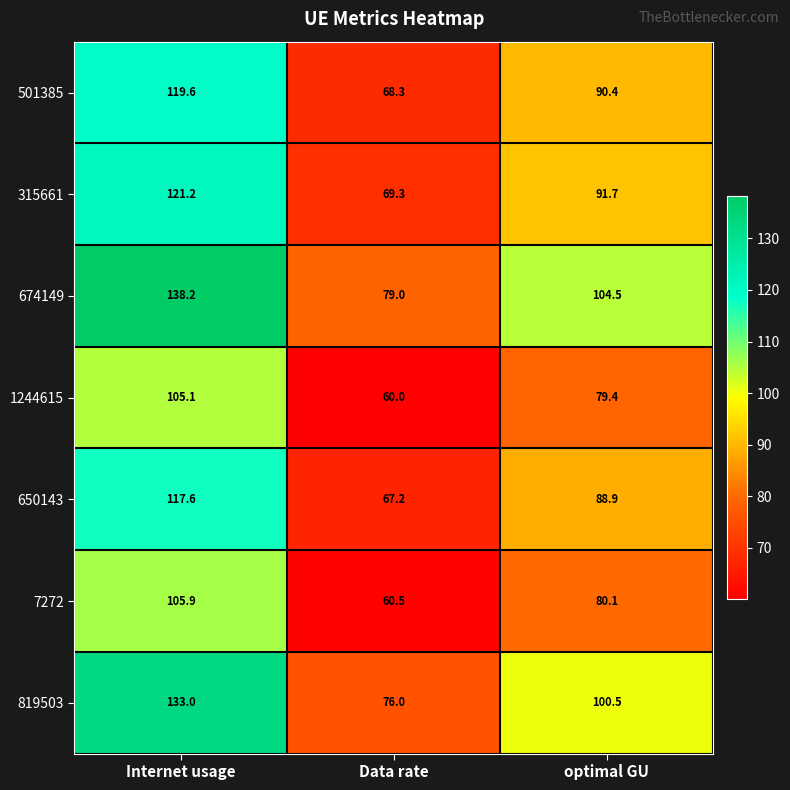

The value of 819503 at optimal GU is 100.5. True or false?

True